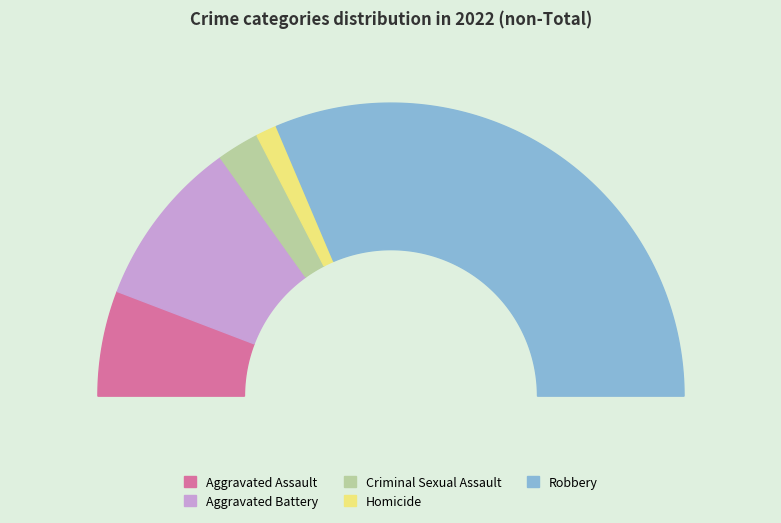

The Robbery slice represents 63% of the pie. True or false?

True